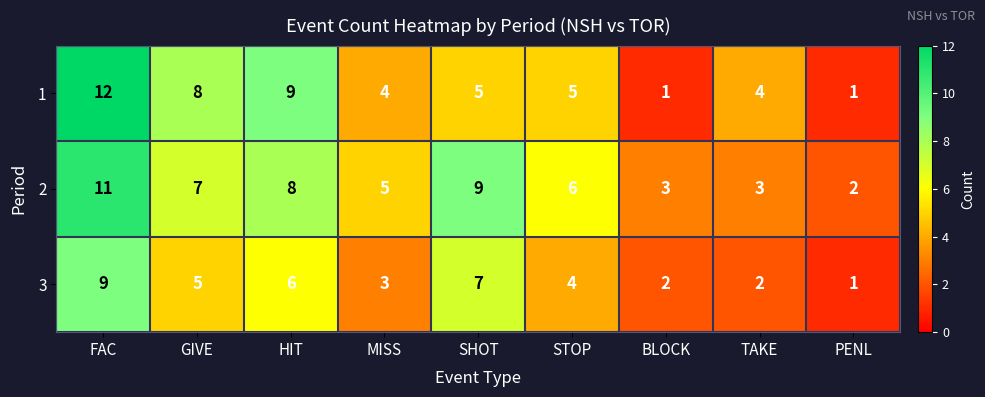

Reading left to right, list all the values displayed in this chart.

1: FAC=12	GIVE=8	HIT=9	MISS=4	SHOT=5	STOP=5	BLOCK=1	TAKE=4	PENL=1
2: FAC=11	GIVE=7	HIT=8	MISS=5	SHOT=9	STOP=6	BLOCK=3	TAKE=3	PENL=2
3: FAC=9	GIVE=5	HIT=6	MISS=3	SHOT=7	STOP=4	BLOCK=2	TAKE=2	PENL=1